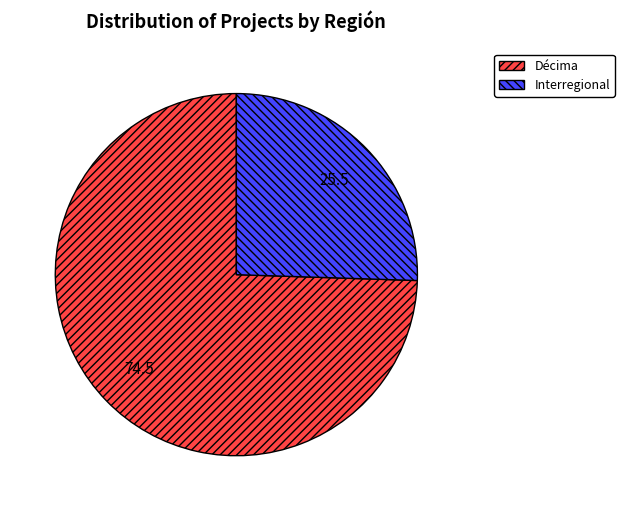

Which has a higher value, Décima or Interregional?

Décima